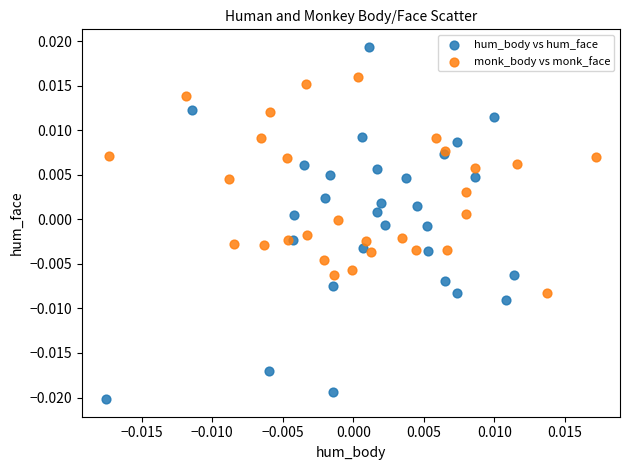

Which series reaches the maximum Y coordinate?

hum_body vs hum_face